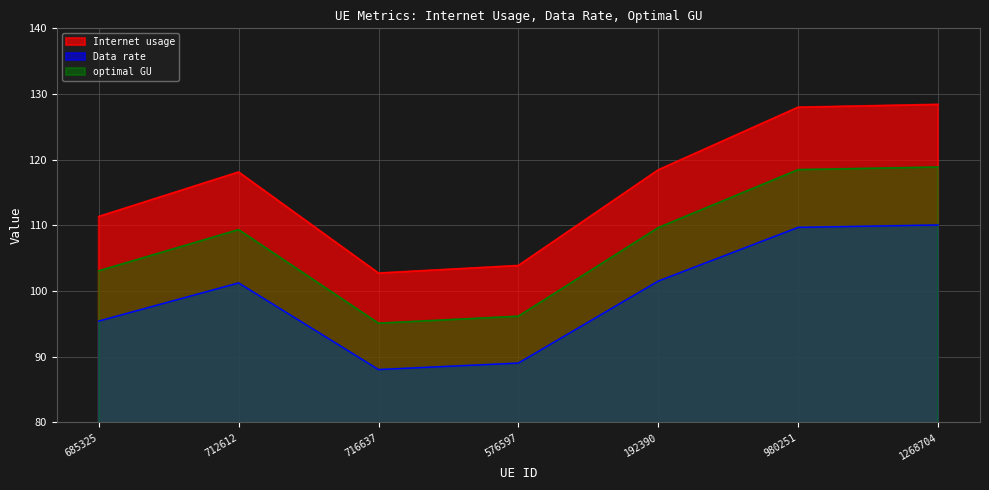

What is the difference between the highest and lowest values at 192390?

16.9